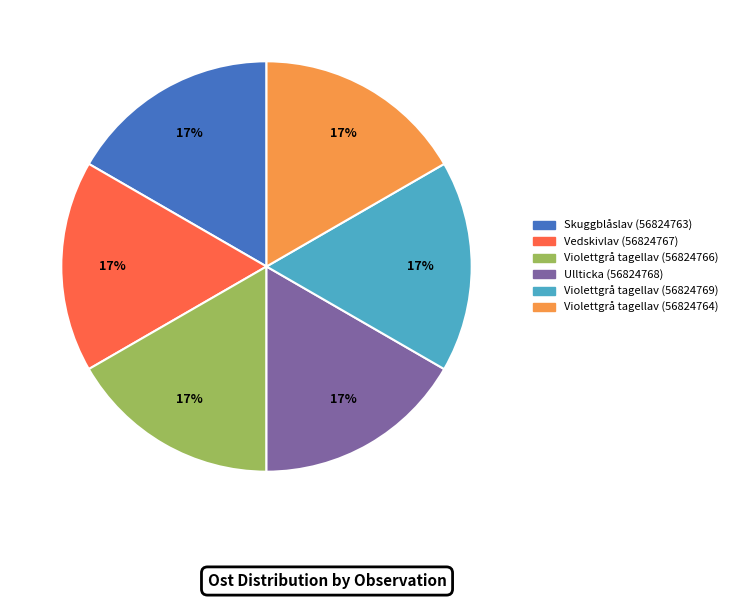

Count the number of slices in the pie.

6